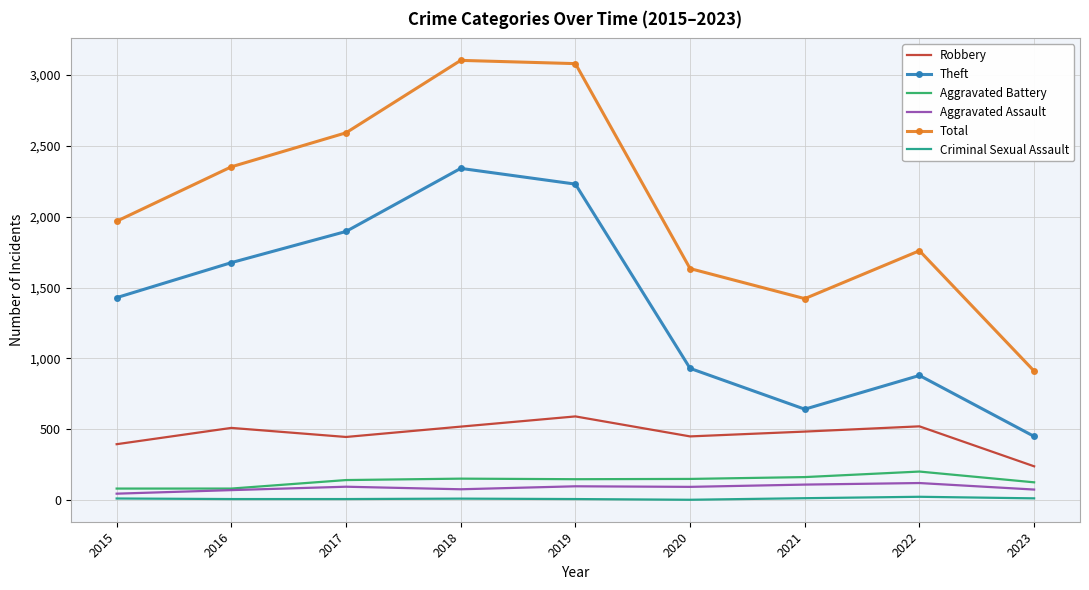

True or false: Aggravated Assault has a value of 46 at 2015.

True